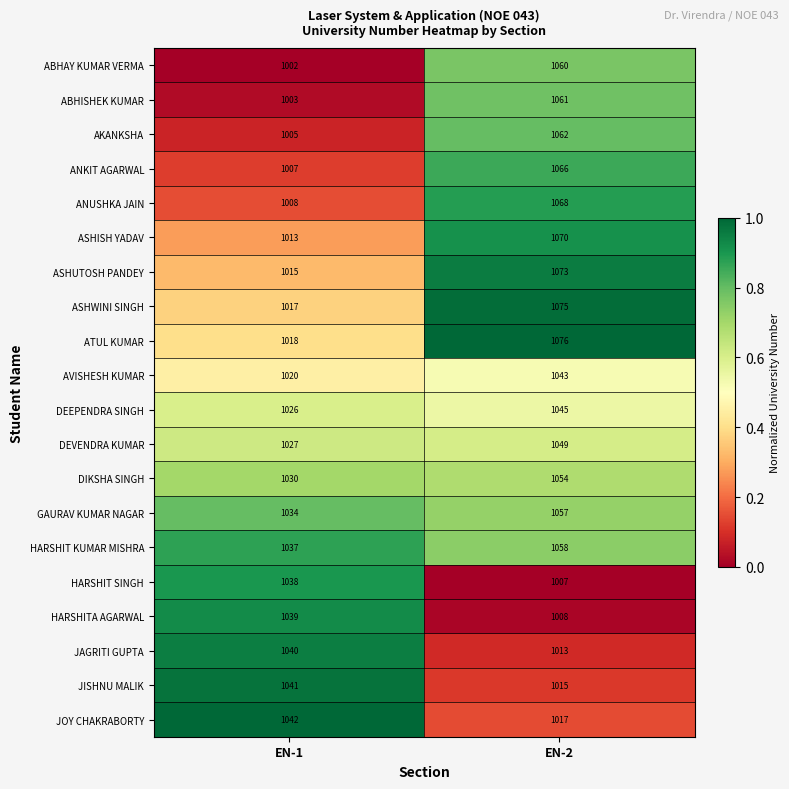

Which series has the largest range (max minus min)?

ANUSHKA JAIN